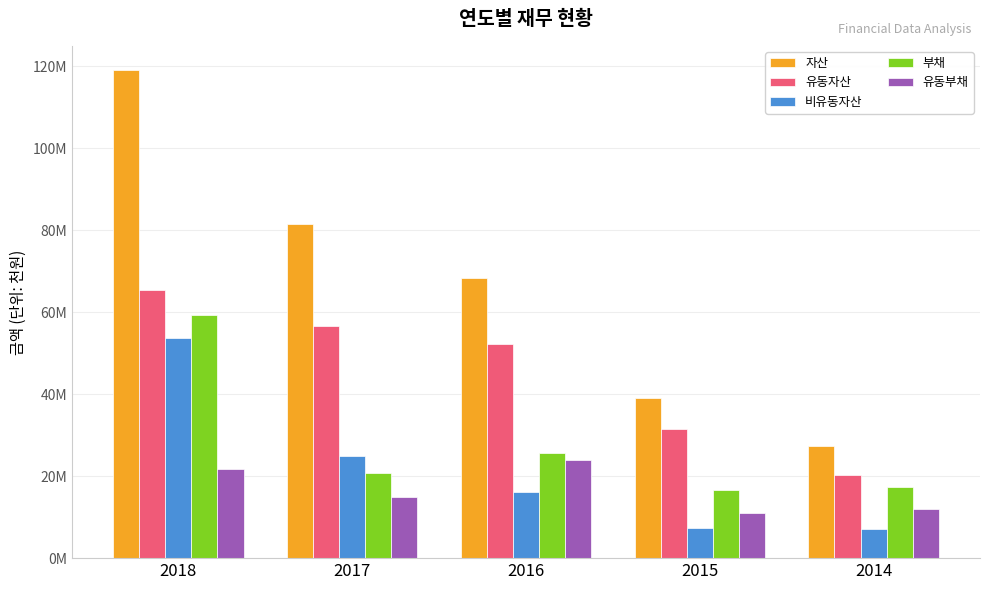

What is the maximum value shown in the chart?

119041868